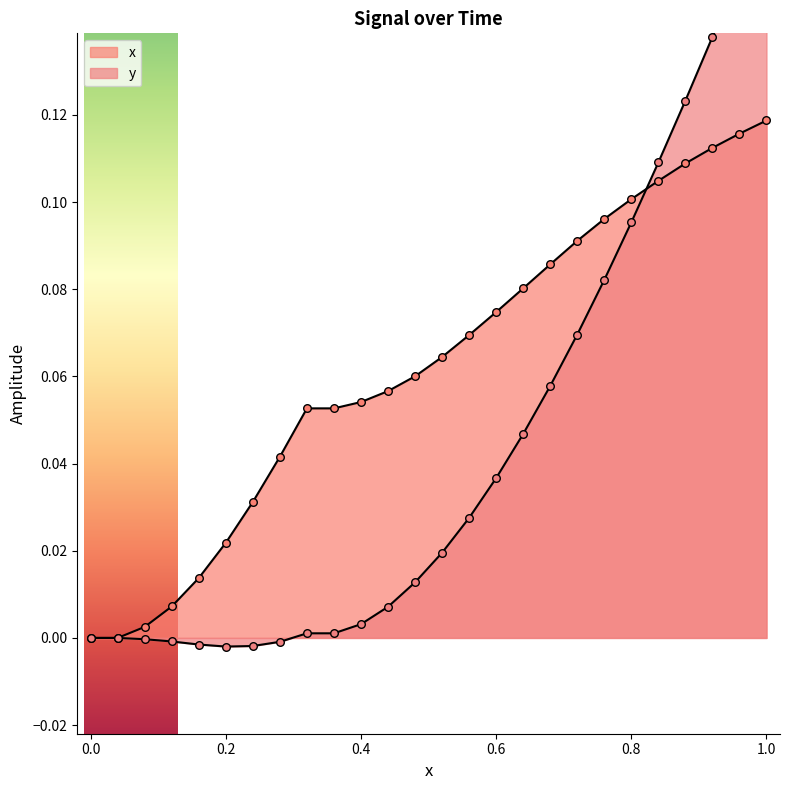

Which series reaches the maximum Y coordinate?

y